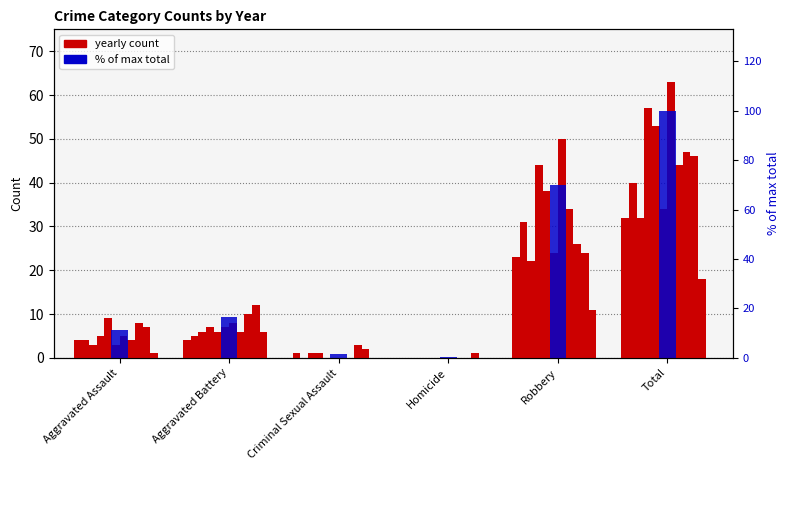

Does the chart contain stacked bars?

No